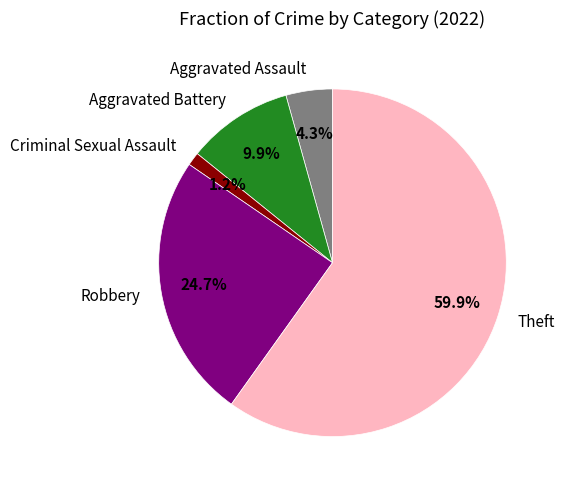

What portion of the pie excludes Criminal Sexual Assault?

98.8%